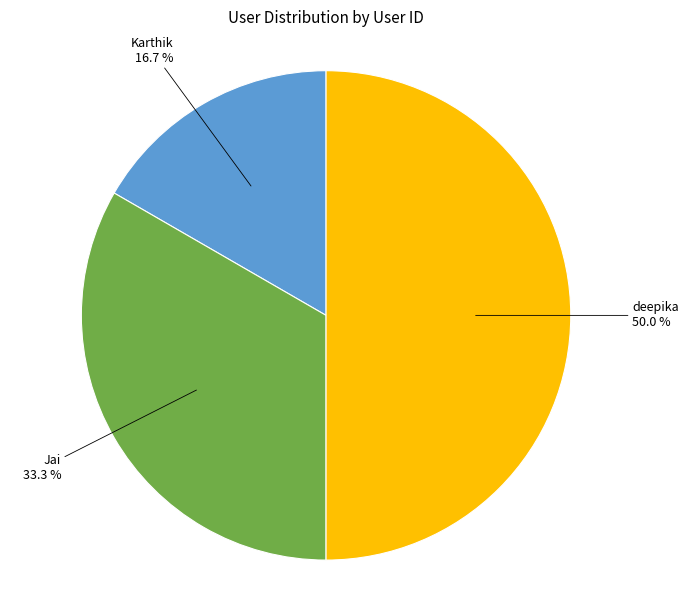

Is Jai the majority of the pie?

No